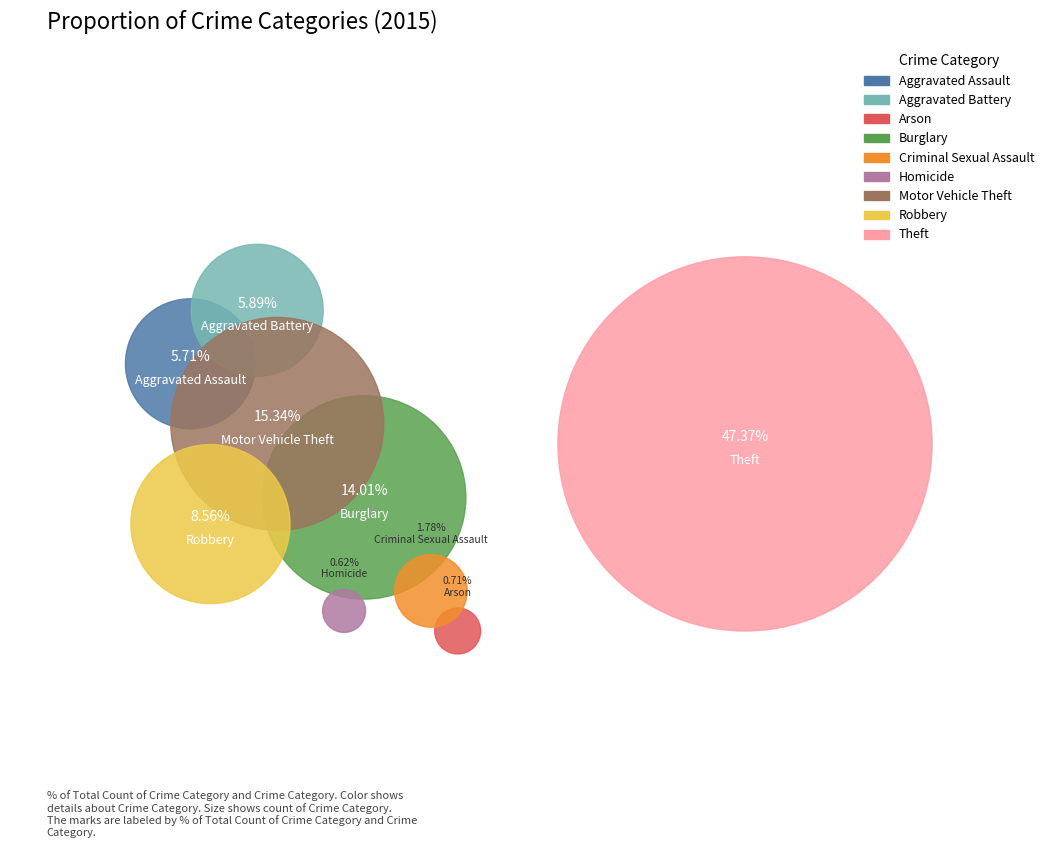

Which slice is the smallest?

Homicide